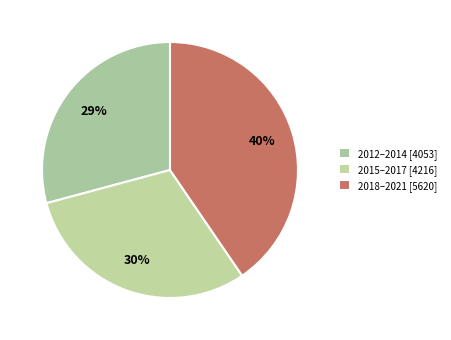

How many segments does this pie chart have?

3